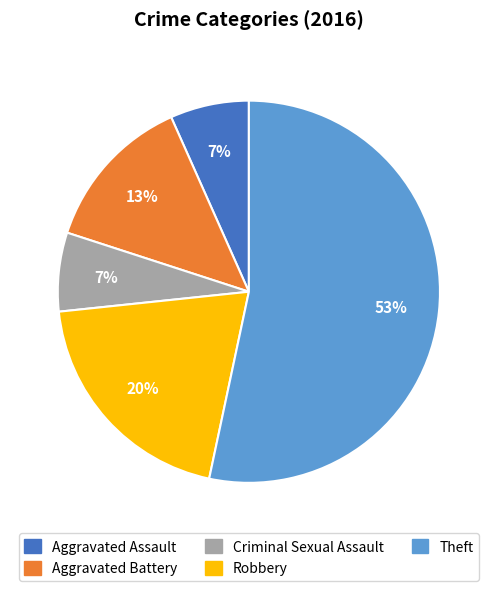

What is the largest slice in the pie chart?

Theft